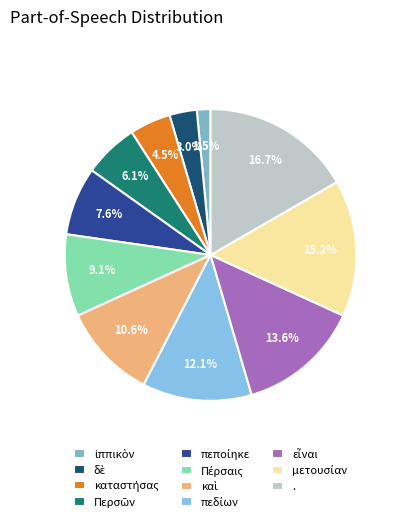

How many slices are in this pie chart?

11